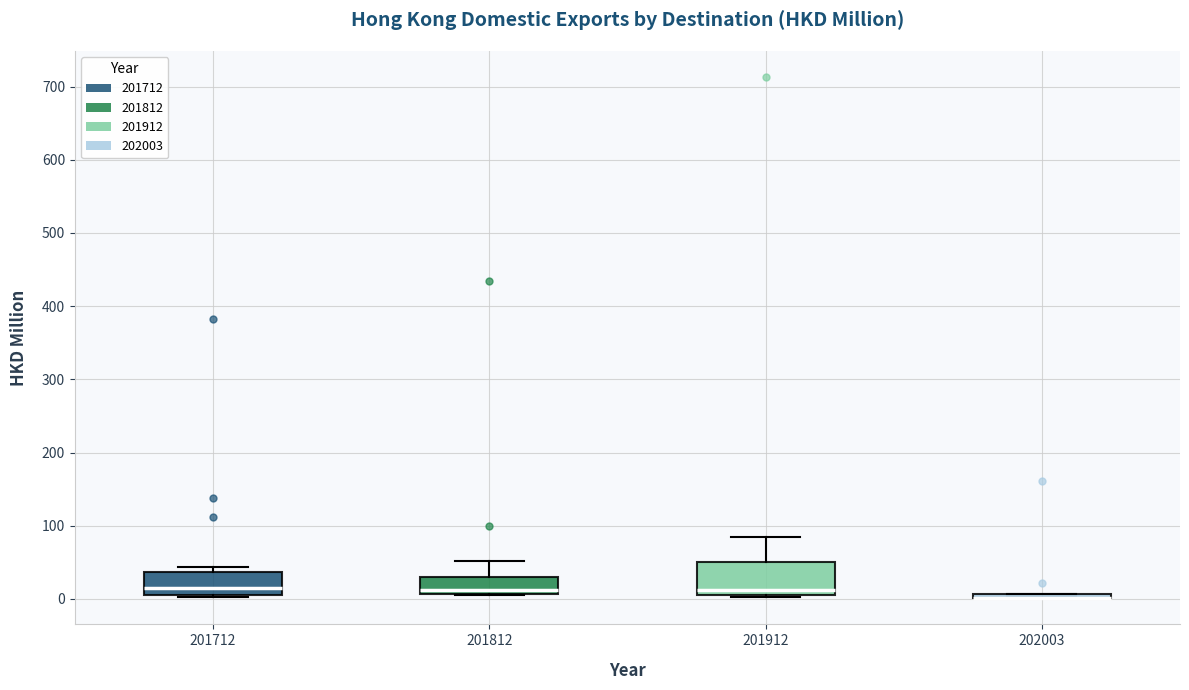

Where is the upper edge of the box at x = 201712 on the y-axis? The values are not printed on the chart, so give them approximately, as read against the axis.

40